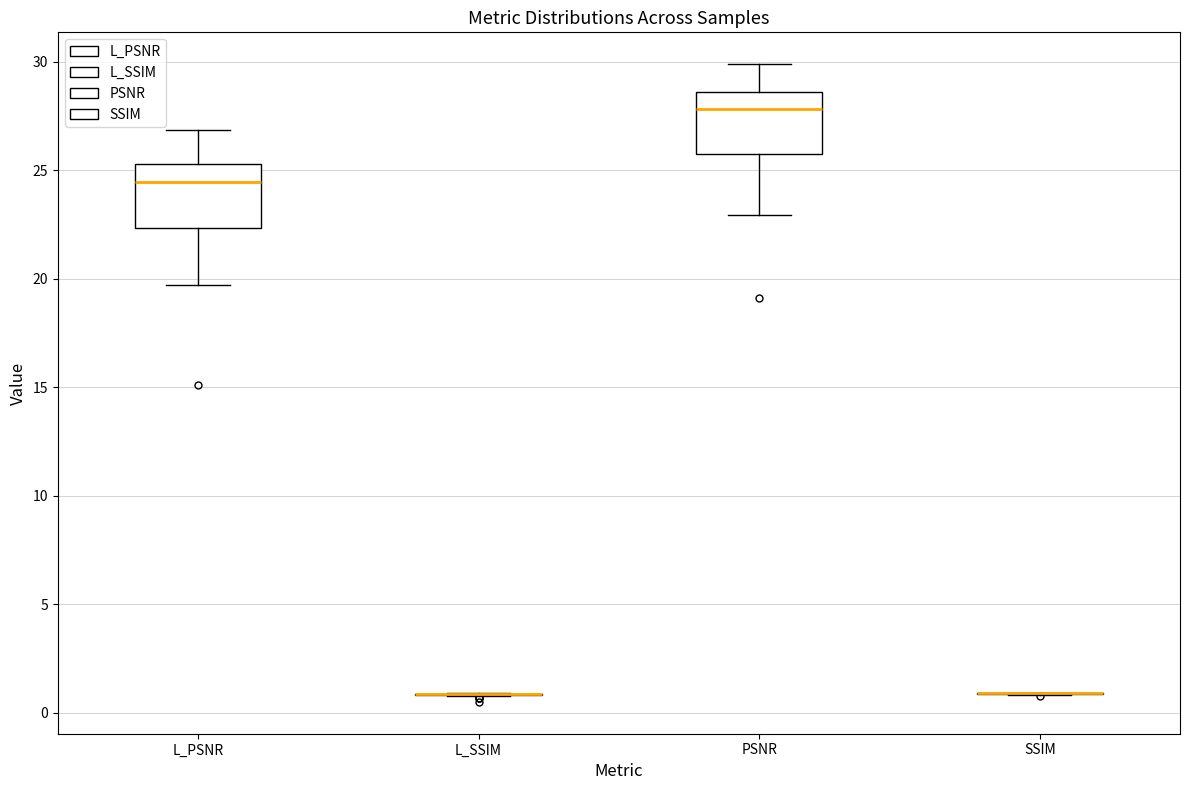

Where is the lower edge of the box for PSNR on the y-axis? The values are not printed on the chart, so give them approximately, as read against the axis.

26.0